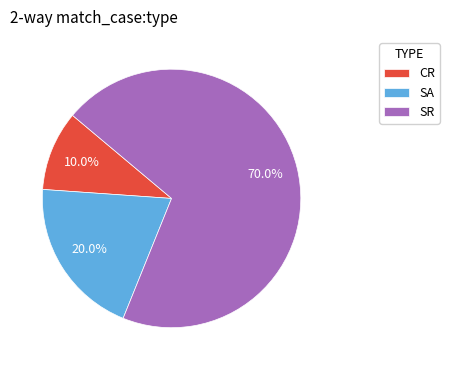

True or false: CR accounts for 10% of the total.

True